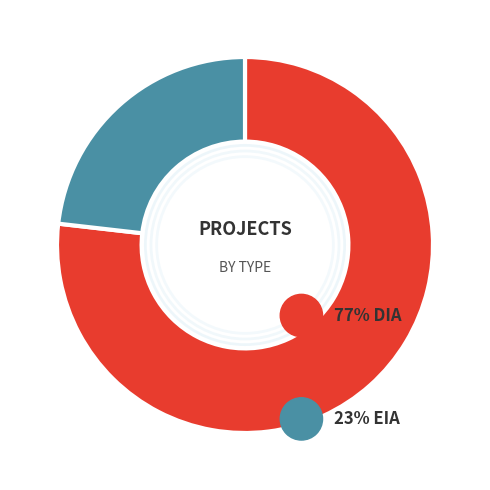

Count the number of slices in the pie.

2